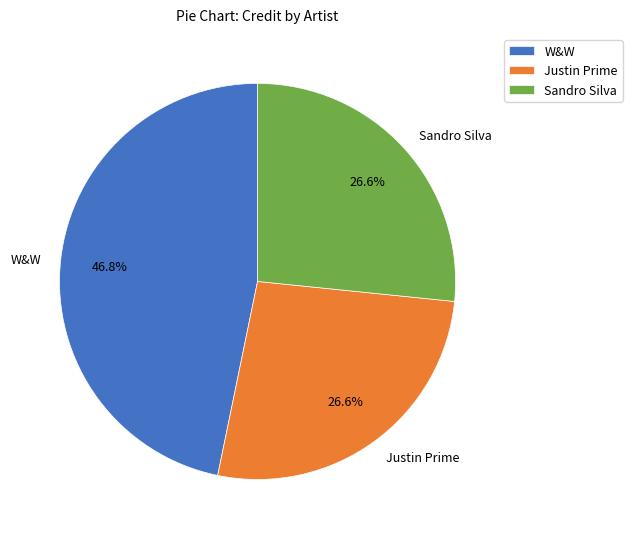

What is the largest slice in the pie chart?

W&W